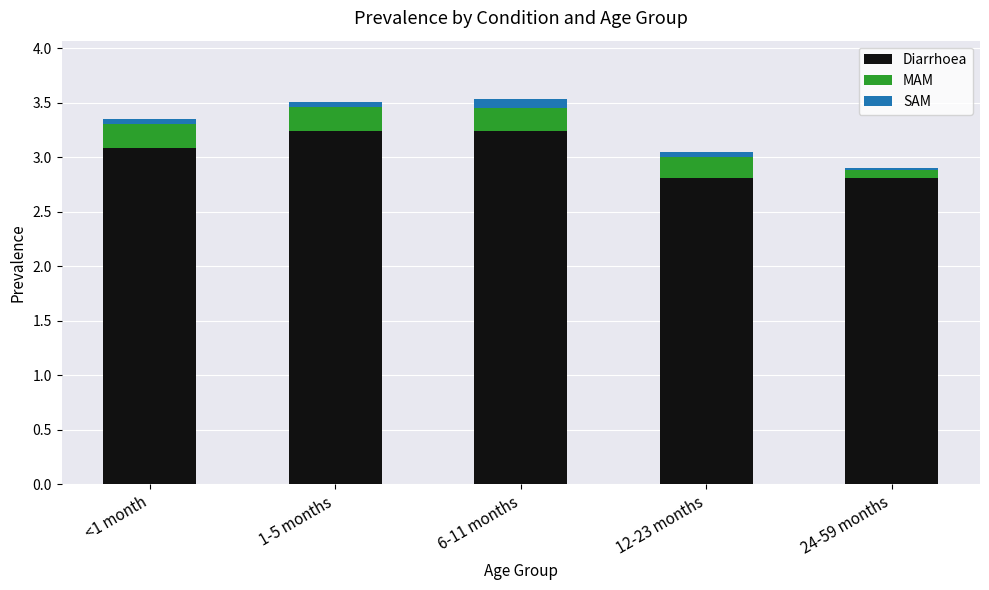

Reading left to right, transcribe the values for Diarrhoea.

<1 month=3.1	1-5 months=3.2	6-11 months=3.2	12-23 months=2.8	24-59 months=2.8